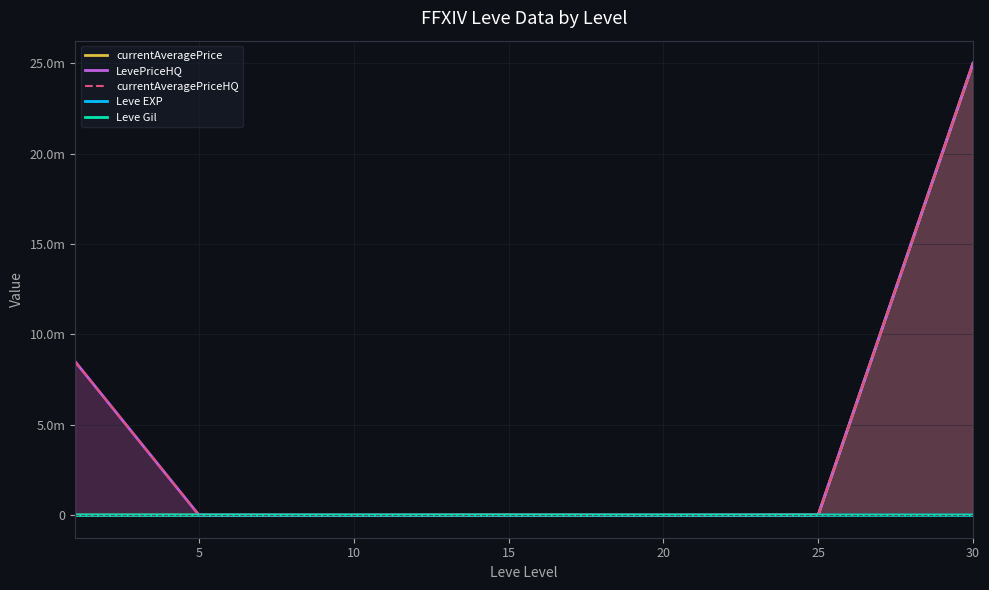

At which category is the sum across all series the highest?

30